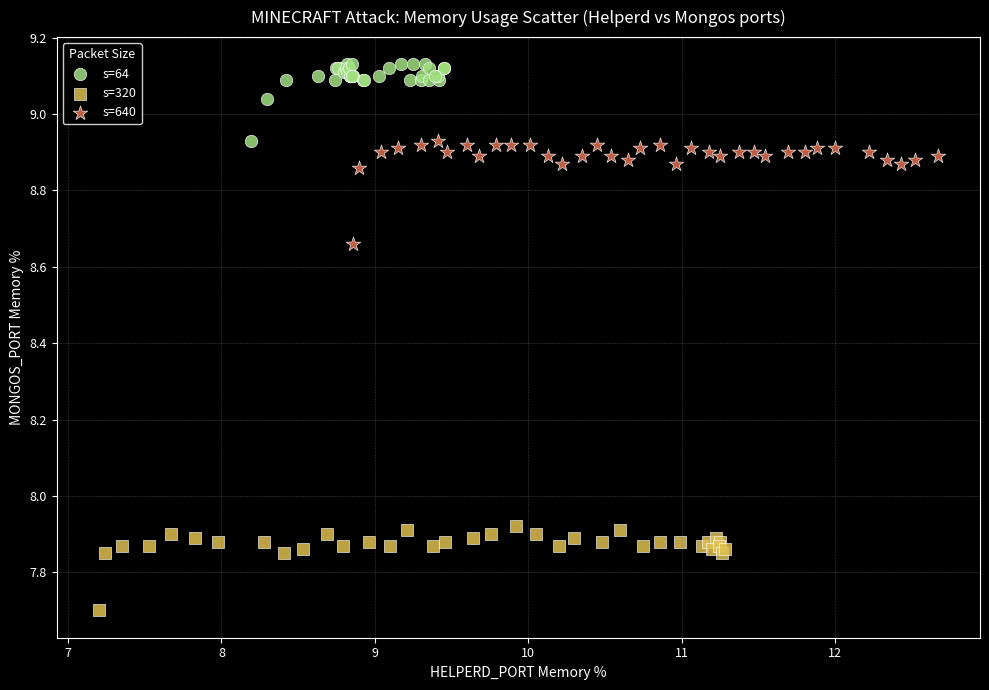

Which series contains the highest Y value?

s=64